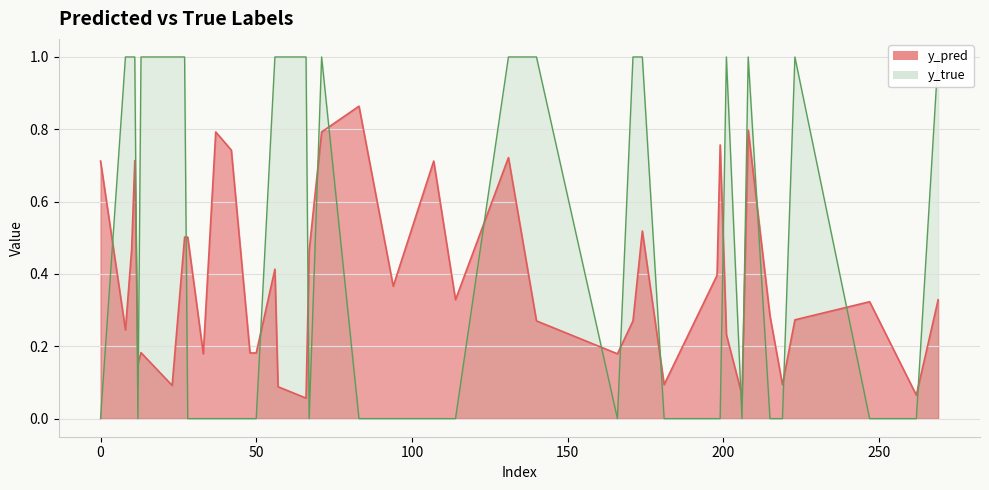

Between 11 and 247, which is larger?

11